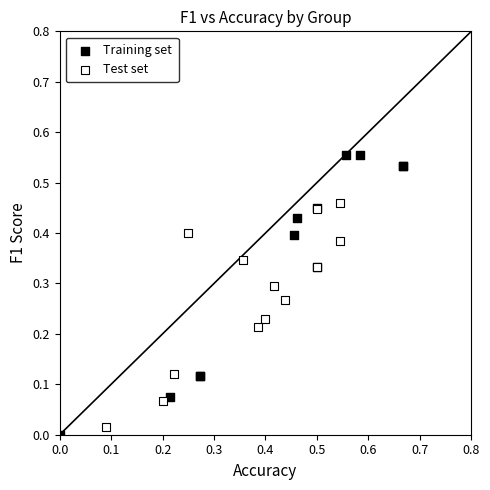

Which series has the largest Y range (max minus min)?

Training set